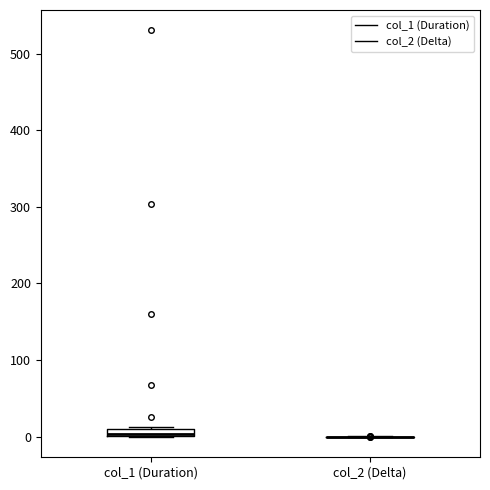

Where is the lower edge of the box for col_1 (Duration) on the y-axis? The values are not printed on the chart, so give them approximately, as read against the axis.

0